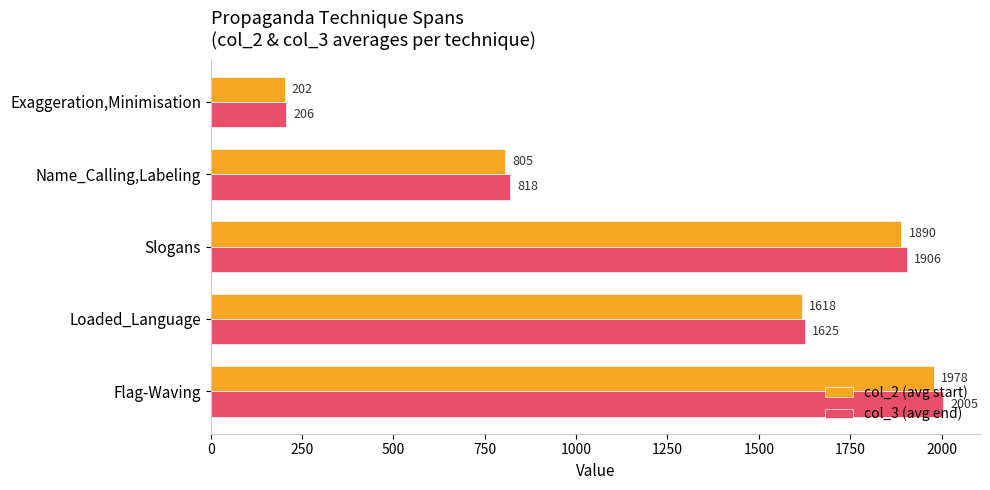

What is the difference between the maximum and second lowest values in the col_3 (avg end) series?

1186.5